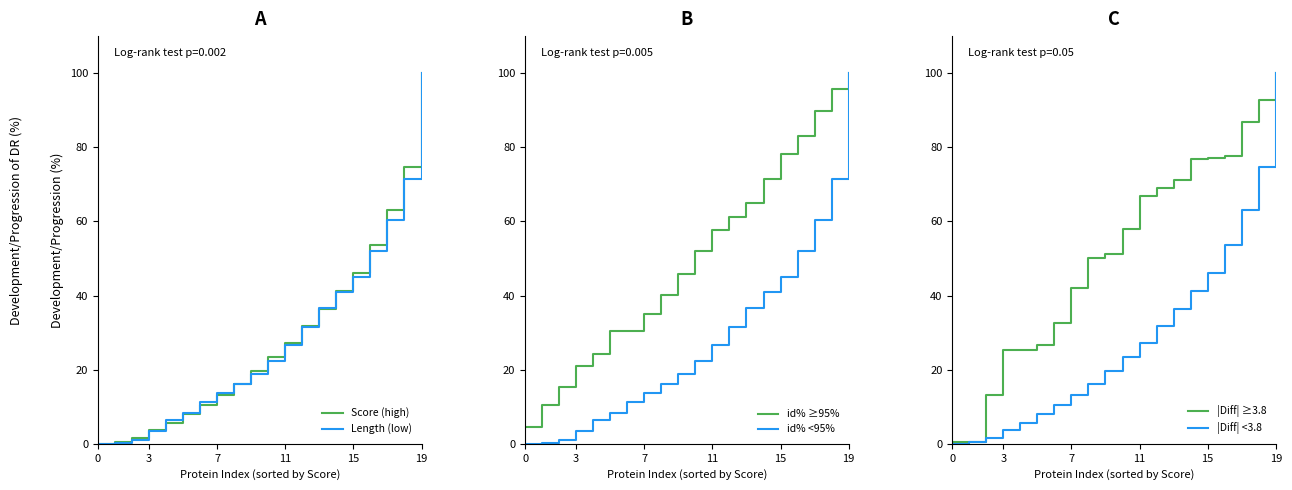

The value of id% ≥95% at 3 is 21.1. True or false?

True